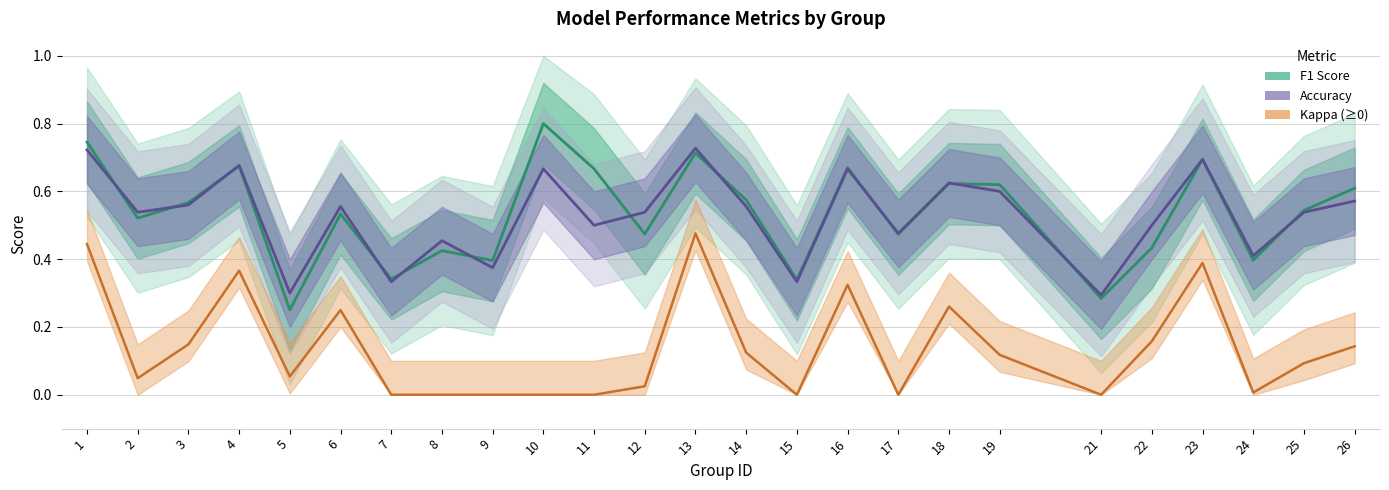

Reading left to right, transcribe all the data shown in this chart.

F1 Score: 1=0.7	2=0.5	3=0.6	4=0.7	5=0.3	6=0.5	7=0.3	8=0.4	9=0.4	10=0.8	11=0.7	12=0.5	13=0.7	14=0.6	15=0.3	16=0.7	17=0.5	18=0.6	19=0.6	21=0.3	22=0.4	23=0.7	24=0.4	25=0.5	26=0.6
Accuracy: 1=0.7	2=0.5	3=0.6	4=0.7	5=0.3	6=0.6	7=0.3	8=0.5	9=0.4	10=0.7	11=0.5	12=0.5	13=0.7	14=0.6	15=0.3	16=0.7	17=0.5	18=0.6	19=0.6	21=0.3	22=0.5	23=0.7	24=0.4	25=0.5	26=0.6
Kappa (clipped ≥ 0): 1=0.4	2=0.0	3=0.1	4=0.4	5=0.1	6=0.3	7=0.0	8=0.0	9=0.0	10=0.0	11=0.0	12=0.0	13=0.5	14=0.1	15=0.0	16=0.3	17=0.0	18=0.3	19=0.1	21=0.0	22=0.2	23=0.4	24=0.0	25=0.1	26=0.1